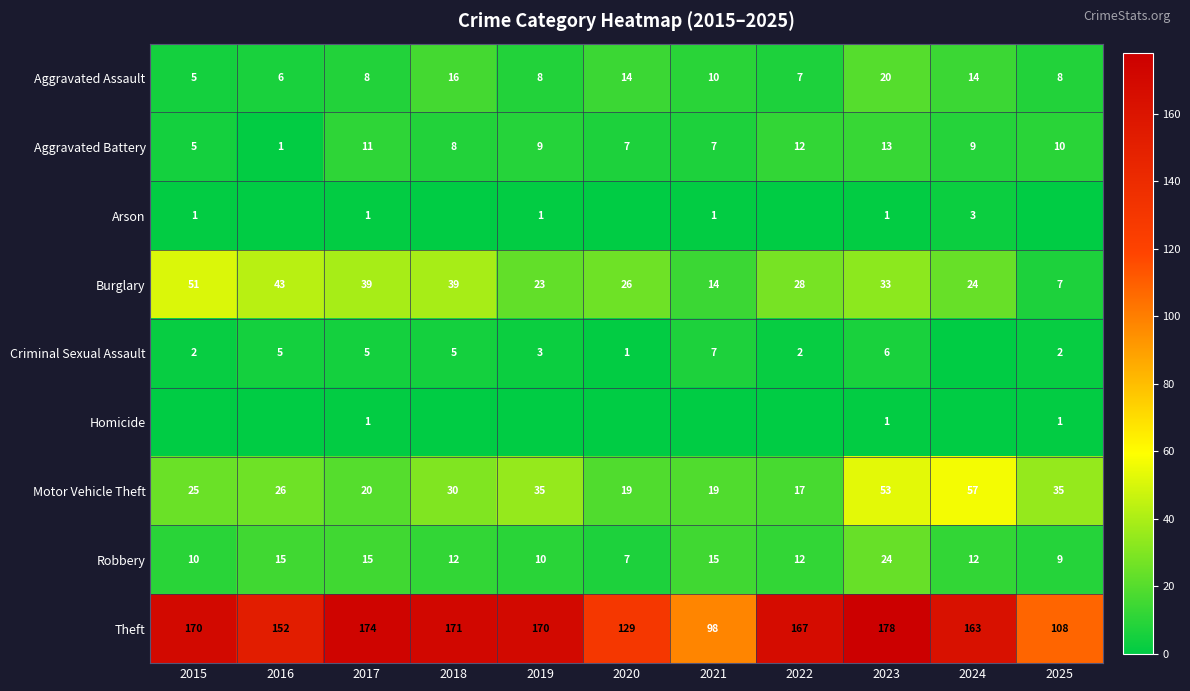

Which category has the highest value in the Theft series?

2023